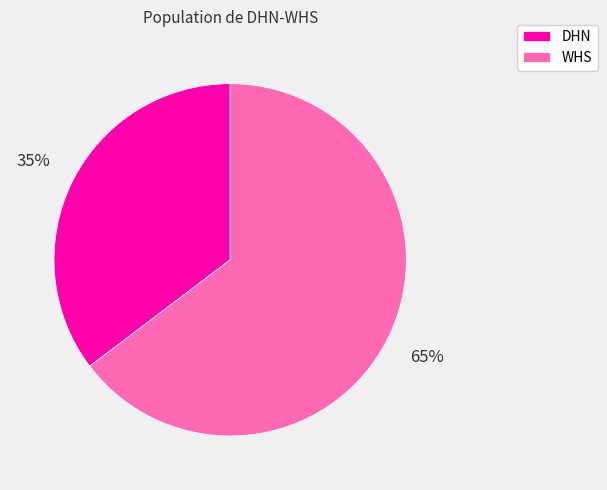

To the nearest percent, what percentage of the pie is WHS?

65%